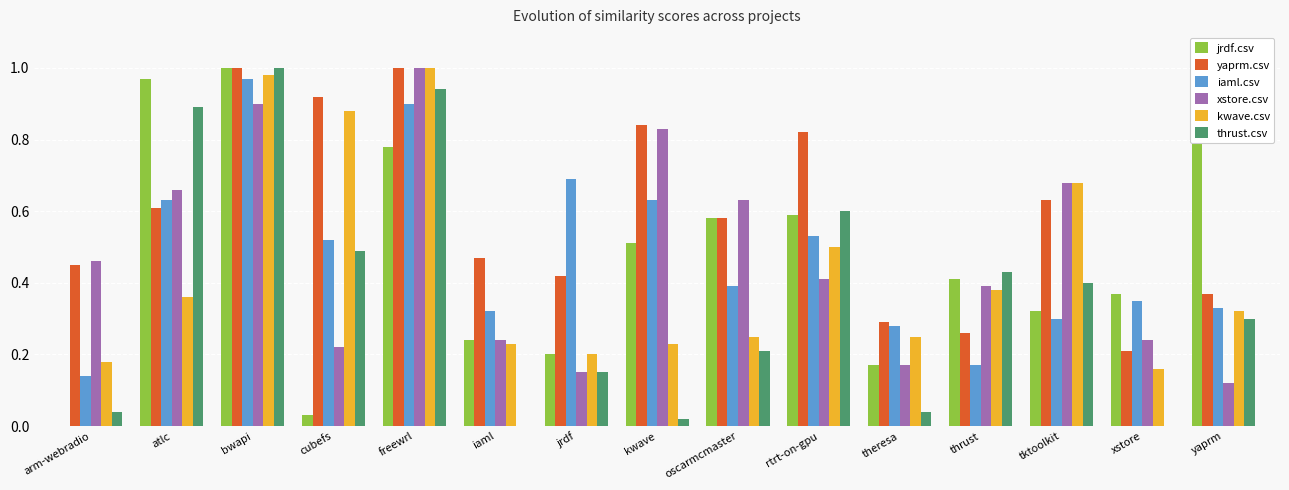

The yaprm.csv series shows 0.4 at rtrt-on-gpu. True or false?

False